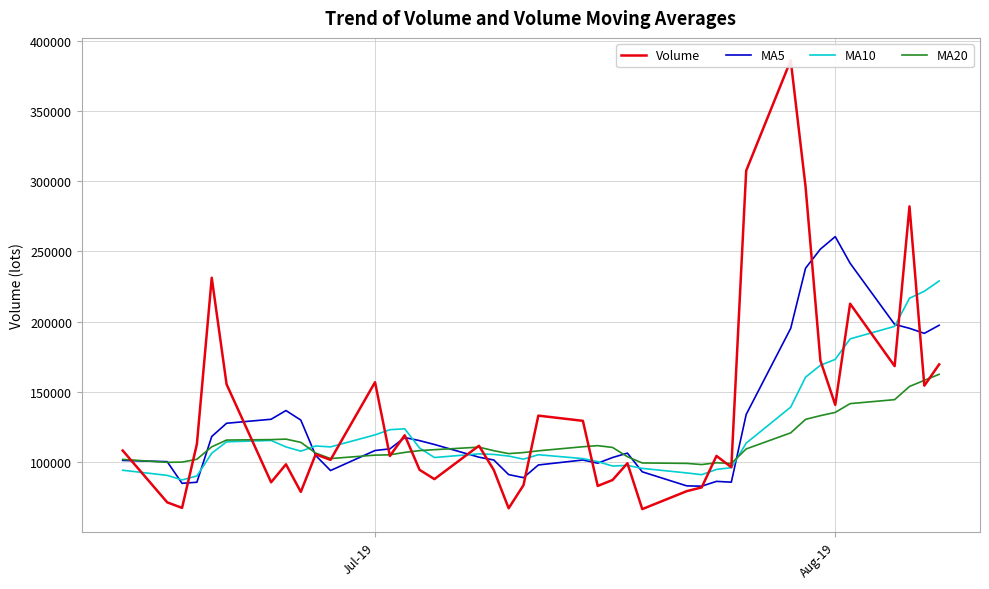

What is the lowest value of the MA10 series?

87180.5